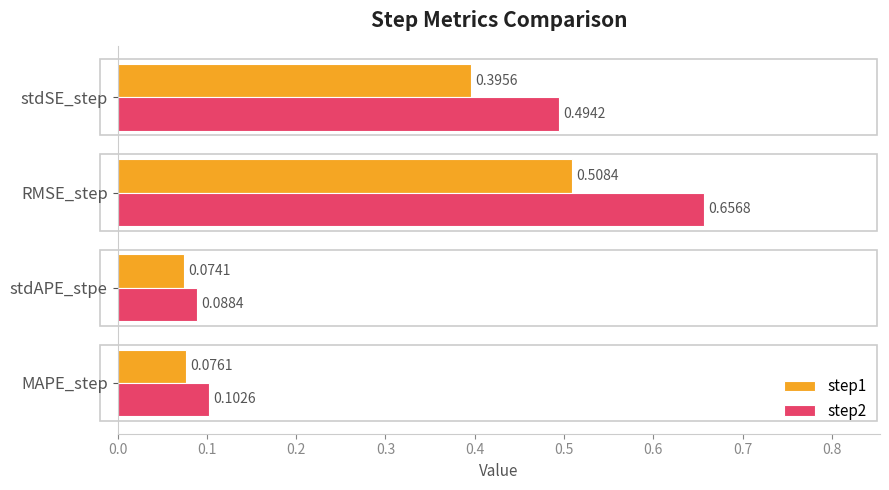

Which series has the widest spread of values?

step2